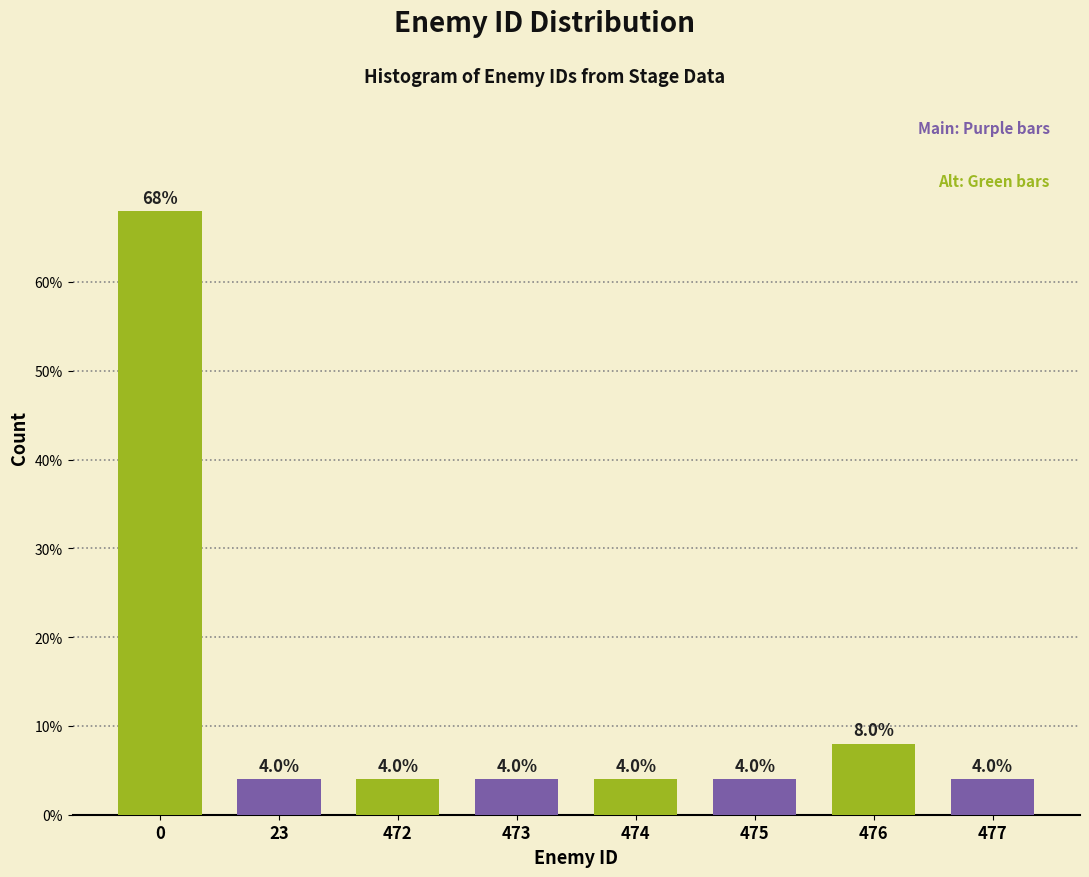

Reading right to left, what are all the values shown in this chart?

477=4	476=8	475=4	474=4	473=4	472=4	23=4	0=68